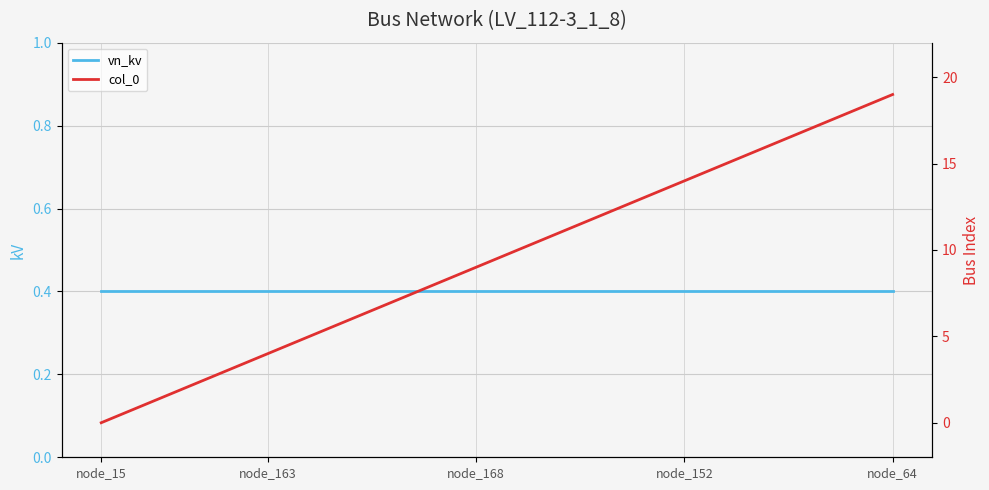

What is the average value of the col_0 series?

9.5